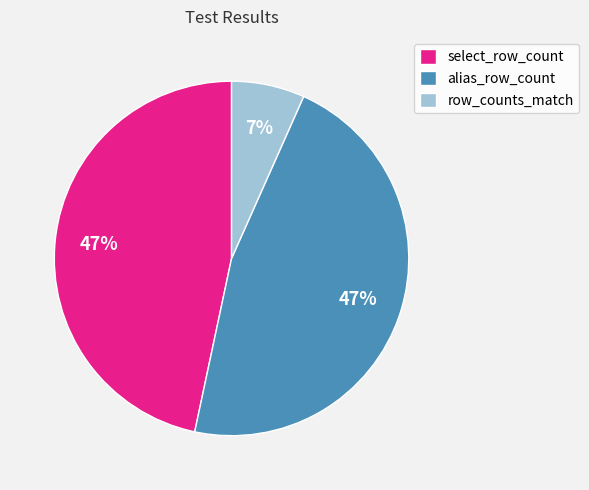

Does any single category account for the majority?

No